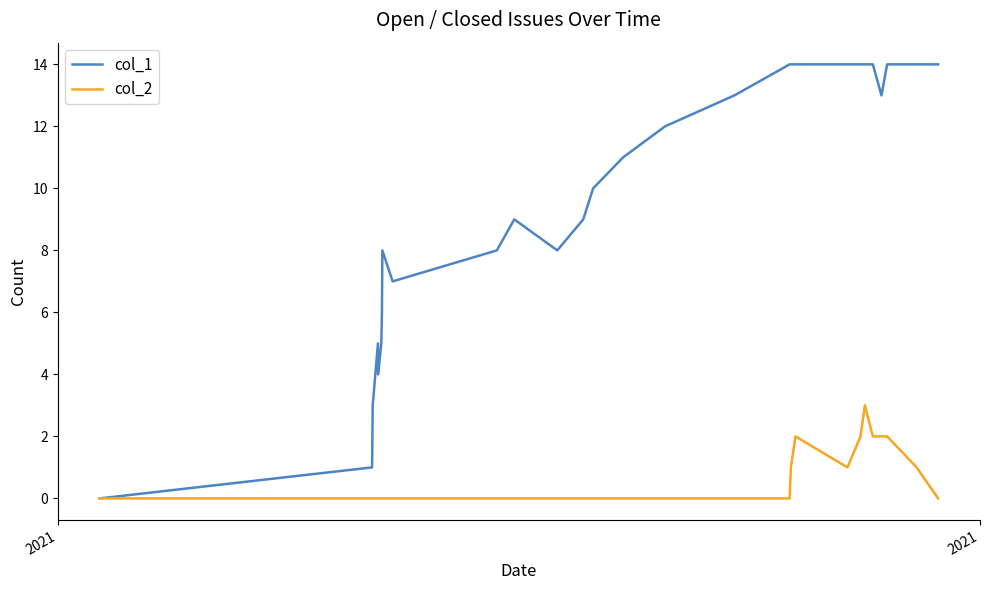

List the series in order of their overall mean, highest first.

col_1, col_2